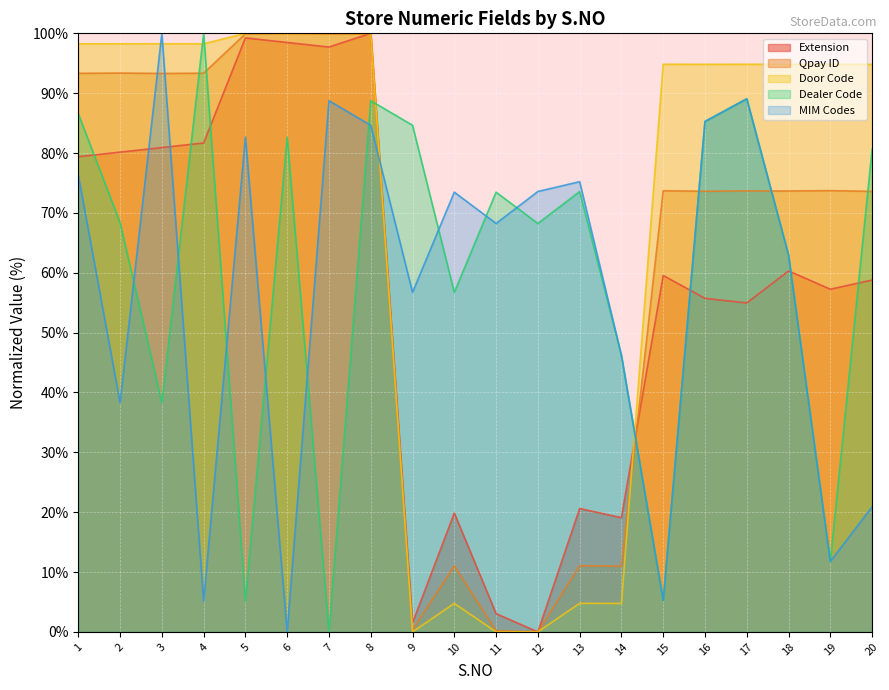

Reading left to right, extract all data points from this chart.

Extension: 1=79.4	2=80.2	3=80.9	4=81.7	5=99.2	6=98.5	7=97.7	8=100.0	9=1.5	10=19.8	11=3.1	12=0.0	13=20.6	14=19.1	15=59.5	16=55.7	17=55.0	18=60.3	19=57.3	20=58.8
Qpay ID: 1=93.3	2=93.4	3=93.3	4=93.3	5=99.9	6=100.0	7=99.9	8=99.9	9=0.4	10=11.0	11=0.2	12=0.0	13=11.0	14=11.0	15=73.7	16=73.6	17=73.7	18=73.7	19=73.7	20=73.6
Door Code: 1=98.2	2=98.3	3=98.3	4=98.3	5=100.0	6=100.0	7=100.0	8=100.0	9=0.0	10=4.8	11=0.0	12=0.0	13=4.8	14=4.8	15=94.8	16=94.8	17=94.8	18=94.8	19=94.8	20=94.8
Dealer Code: 1=86.6	2=68.4	3=38.3	4=100.0	5=5.1	6=82.7	7=0.0	8=88.7	9=84.6	10=56.7	11=73.5	12=68.2	13=73.6	14=46.2	15=5.2	16=85.3	17=89.1	18=62.9	19=11.8	20=80.6
MIM Codes: 1=76.3	2=38.3	3=100.0	4=5.1	5=82.7	6=0.0	7=88.7	8=84.6	9=56.7	10=73.5	11=68.2	12=73.6	13=75.2	14=46.2	15=5.2	16=85.3	17=89.1	18=62.9	19=11.8	20=20.9